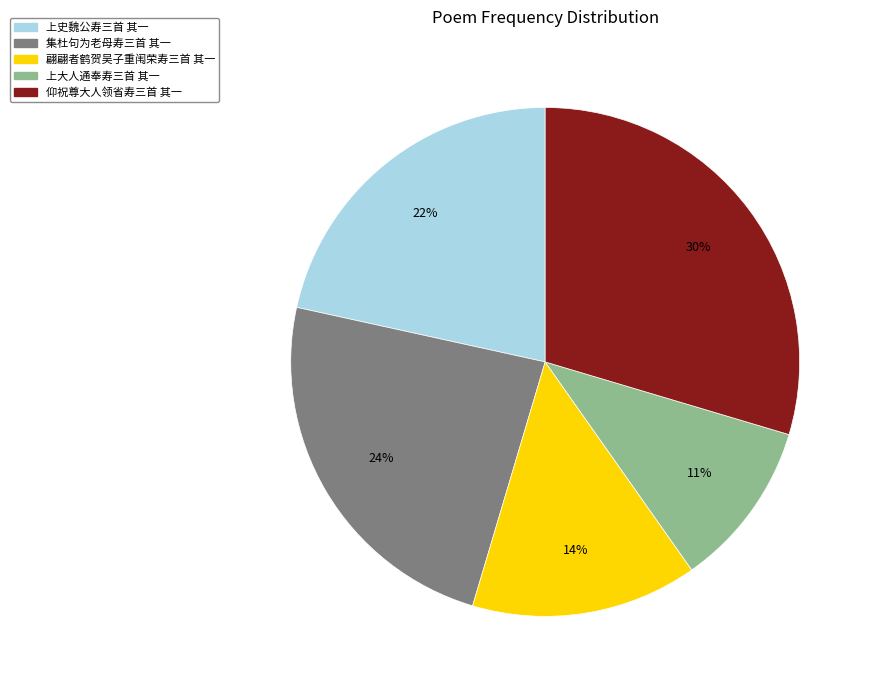

To the nearest percent, what portion does 翩翩者鹤贺吴子重闱荣寿三首 其一 represent?

14%